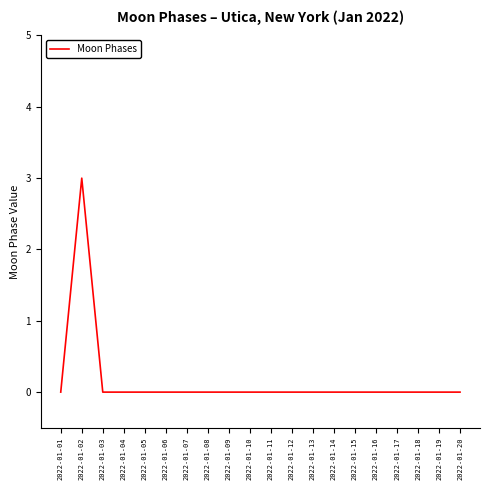

Reading right to left, extract all data points from this chart.

0	0	0	0	0	0	0	0	0	0	0	0	0	0	0	0	0	0	3	0